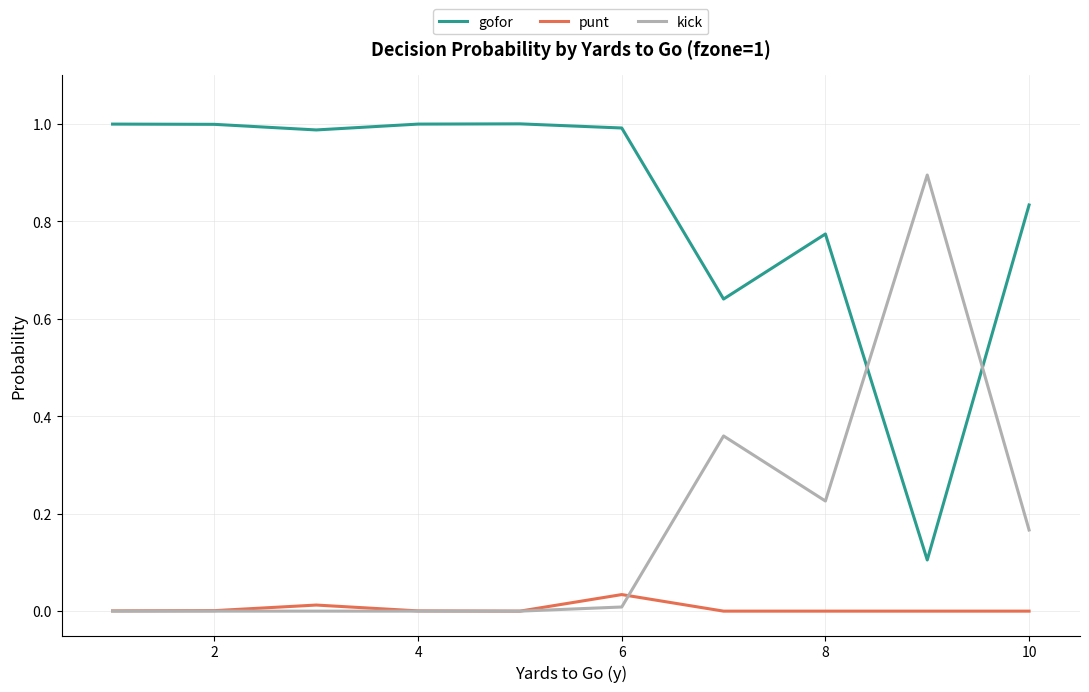

Rank the series by their average value, from lowest to highest.

punt, kick, gofor